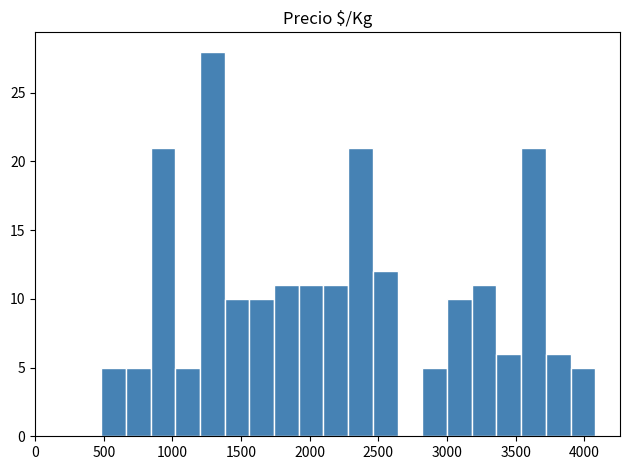

Read against the x-axis, roughly where is the centre of the tallest bar?

1300